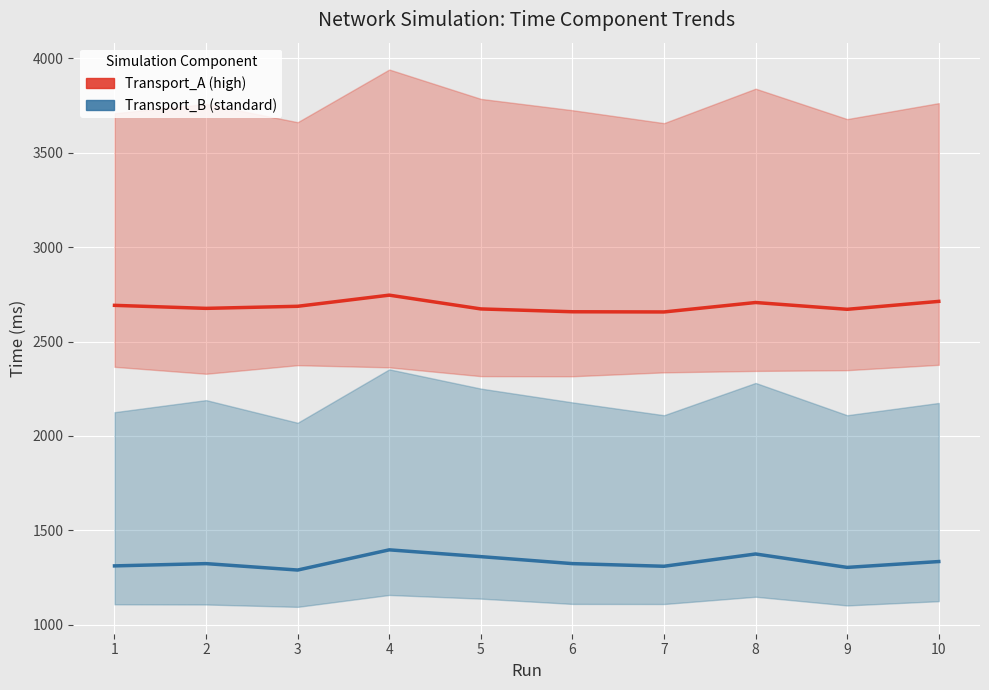

Between 8 and 10, which is larger?

10